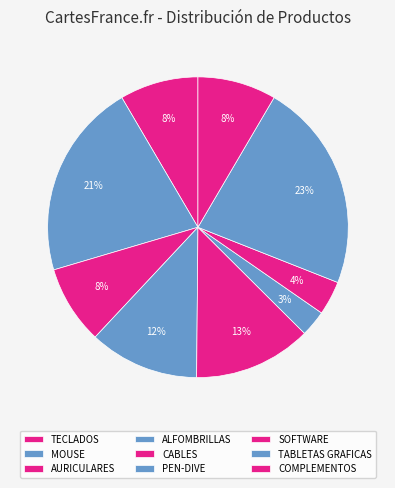

What is the smallest slice in the pie chart?

PEN-DIVE